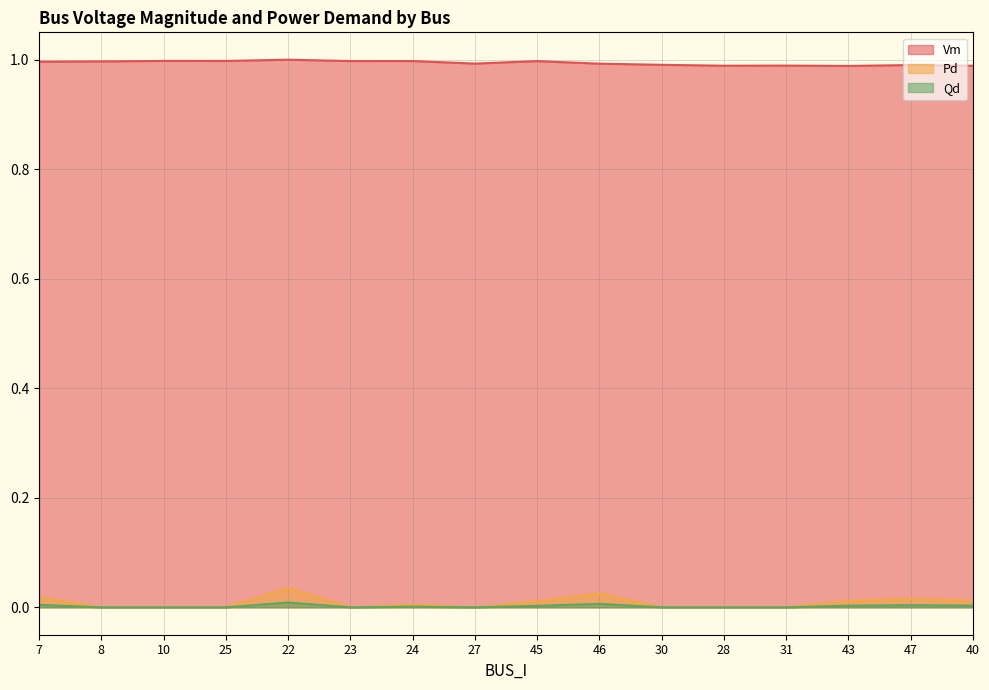

Reading left to right, what are all the values shown in this chart?

Vm: 7=1.0	8=1.0	10=1.0	25=1.0	22=1.0	23=1.0	24=1.0	27=1.0	45=1.0	46=1.0	30=1.0	28=1.0	31=1.0	43=1.0	47=1.0	40=1.0
Pd: 7=0.0	8=0.0	10=0.0	25=0.0	22=0.0	23=0.0	24=0.0	27=0.0	45=0.0	46=0.0	30=0.0	28=0.0	31=0.0	43=0.0	47=0.0	40=0.0
Qd: 7=0.0	8=0.0	10=0.0	25=0.0	22=0.0	23=0.0	24=0.0	27=0.0	45=0.0	46=0.0	30=0.0	28=0.0	31=0.0	43=0.0	47=0.0	40=0.0